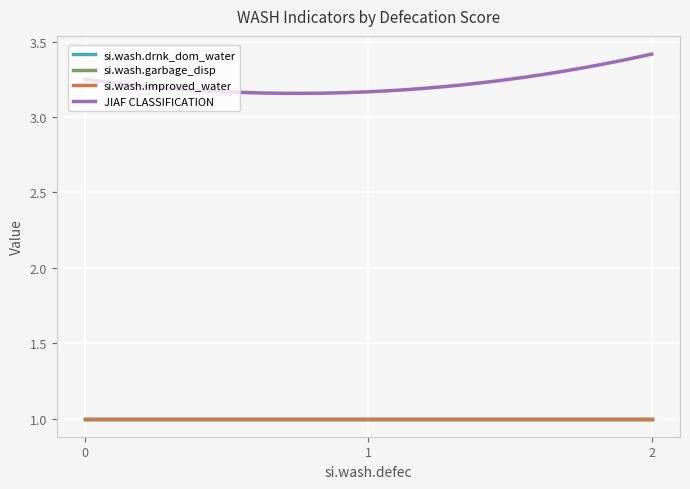

How many lines are shown in the chart?

4